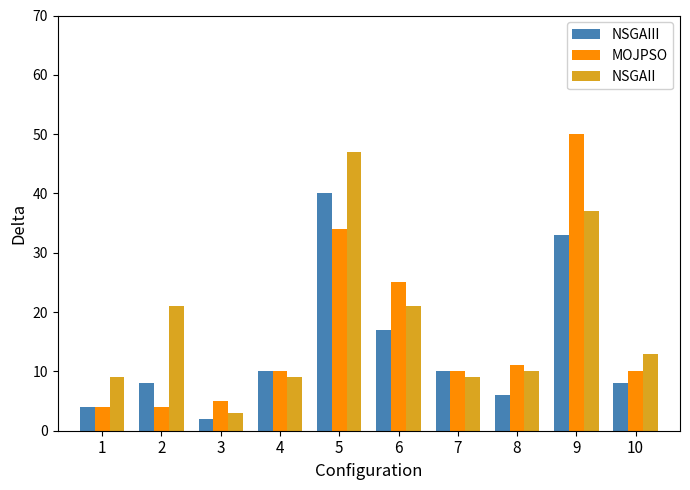

Between 1 and 9, which series saw the biggest shift?

MOJPSO